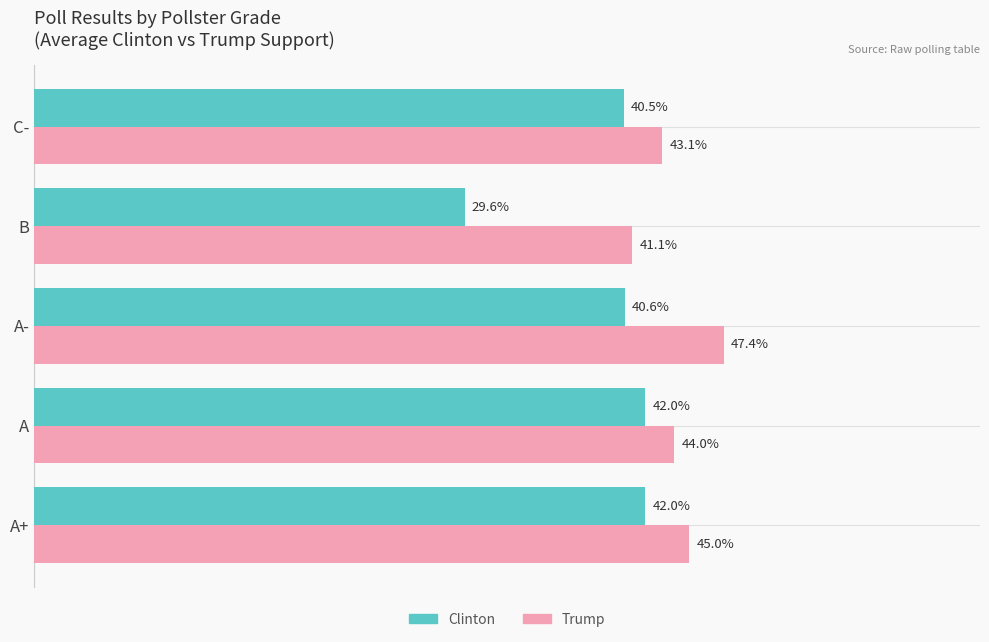

At which category is the sum across all series the highest?

A-